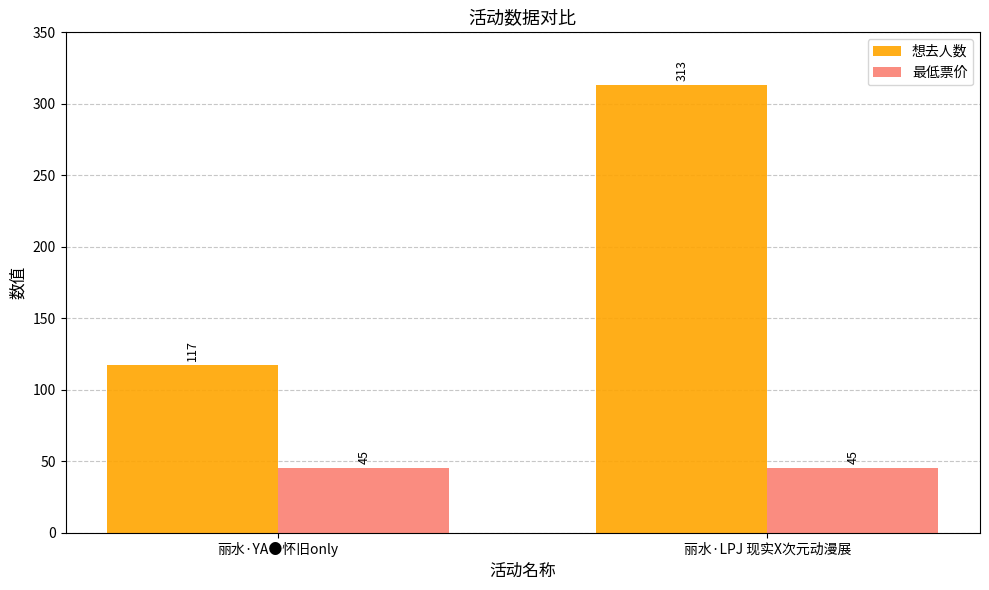

Reading left to right, what are all the values shown in this chart?

想去人数: 117	313
最低票价: 45	45